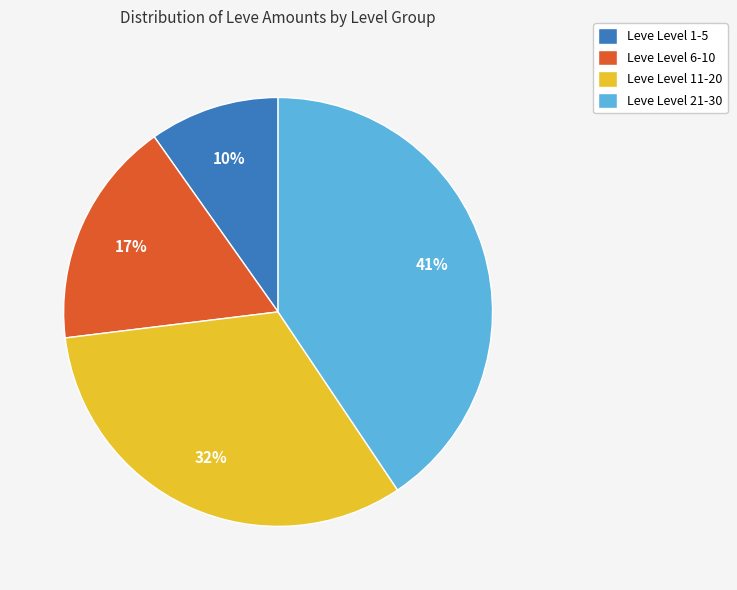

The Leve Level 1-5 slice represents 10% of the pie. True or false?

True